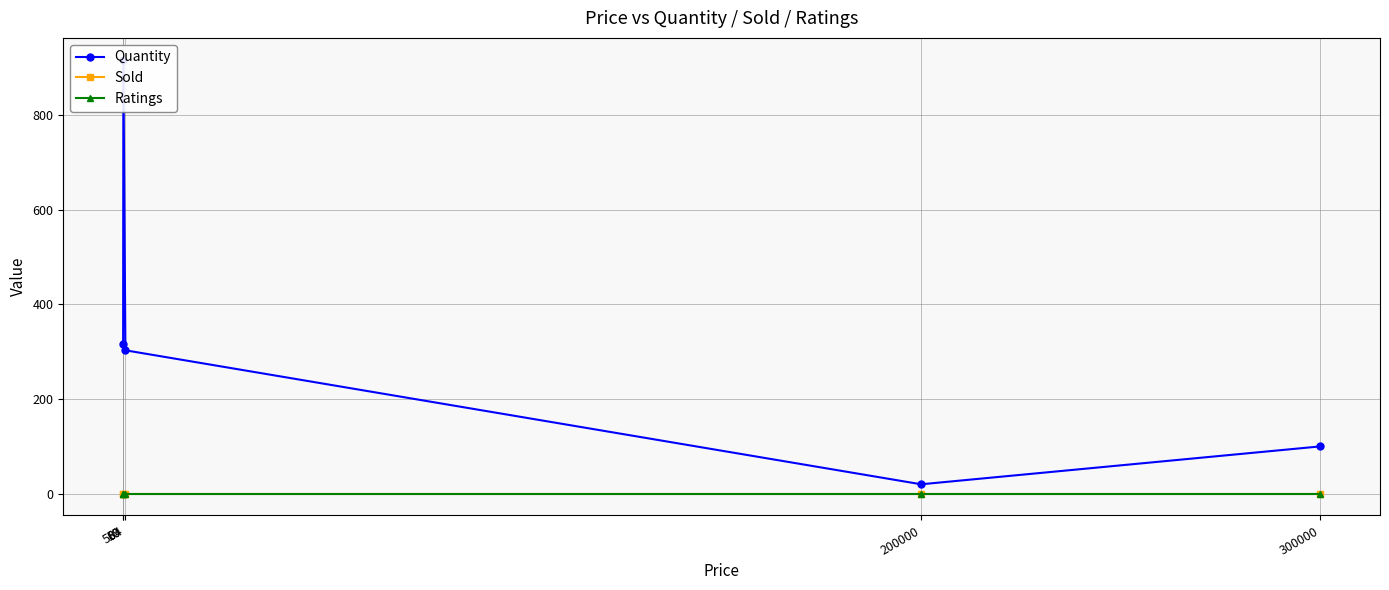

Rank the categories by Ratings value from lowest to highest.

10, 69, 584, 200000, 300000